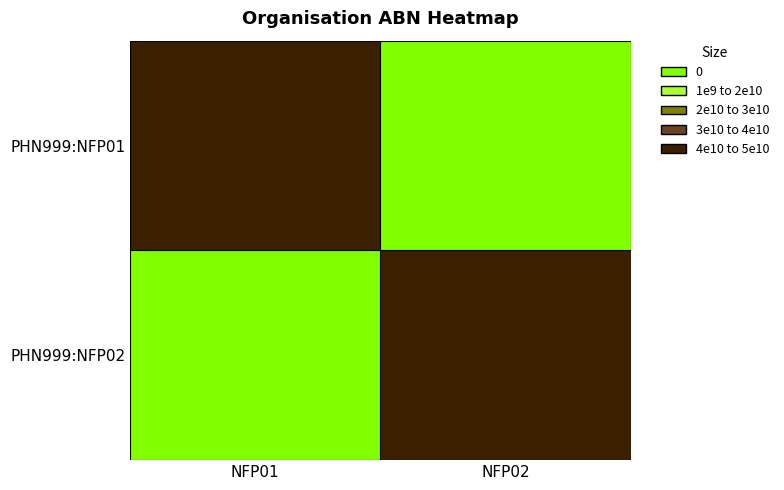

Which has a higher value, NFP02 or NFP01?

NFP01